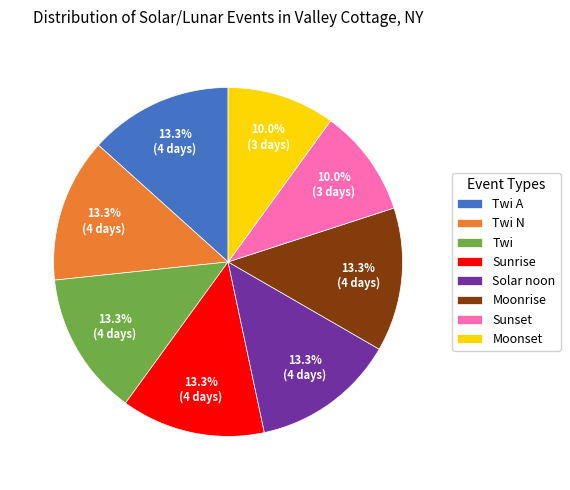

Is it true that Twi N is 1% of the pie?

False